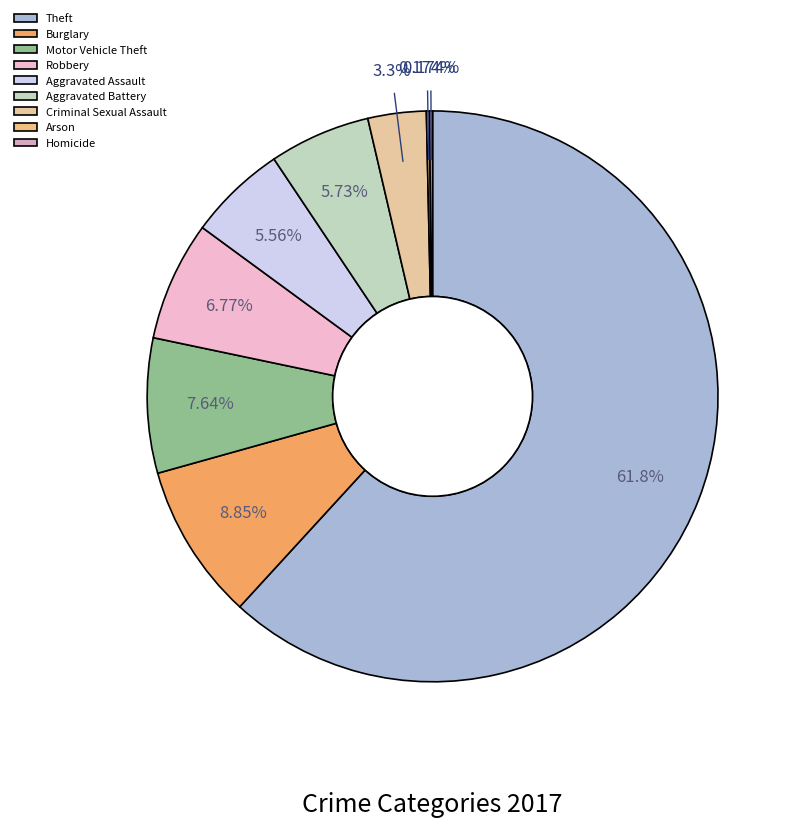

Which slice is the smallest?

Arson